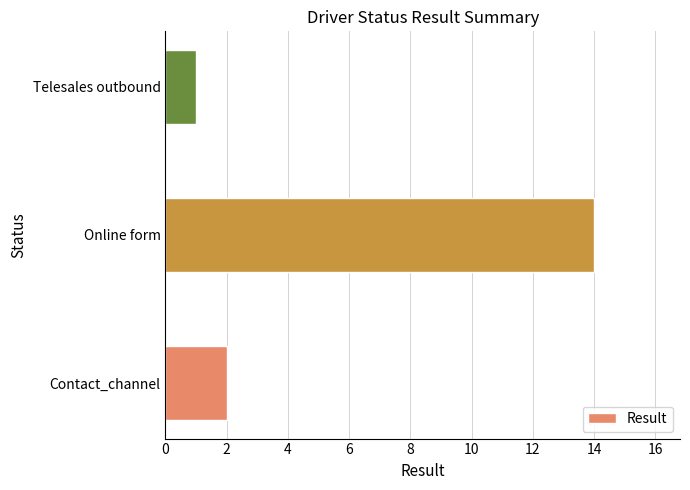

True or false: the data shows 1 at Contact_channel.

False